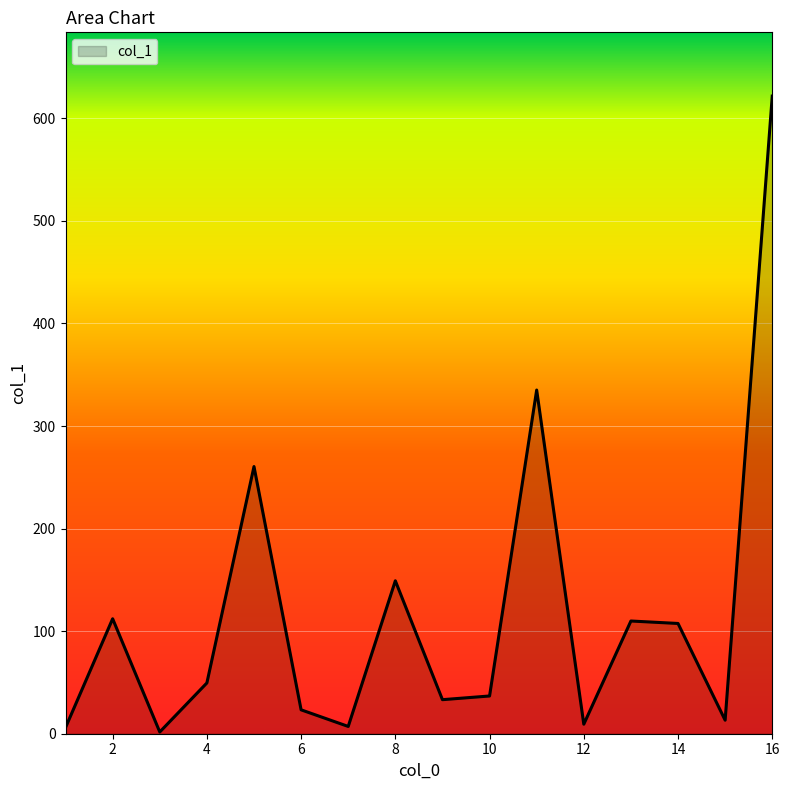

What is the difference between the maximum and minimum values?

620.0